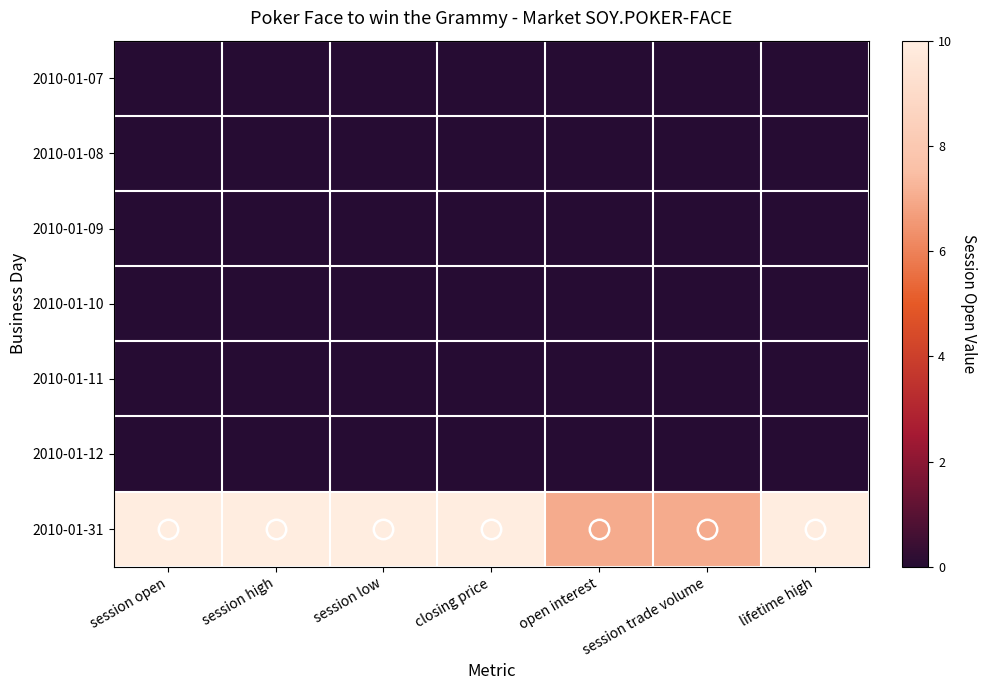

What is the spread (max minus min) of values at open interest?

7